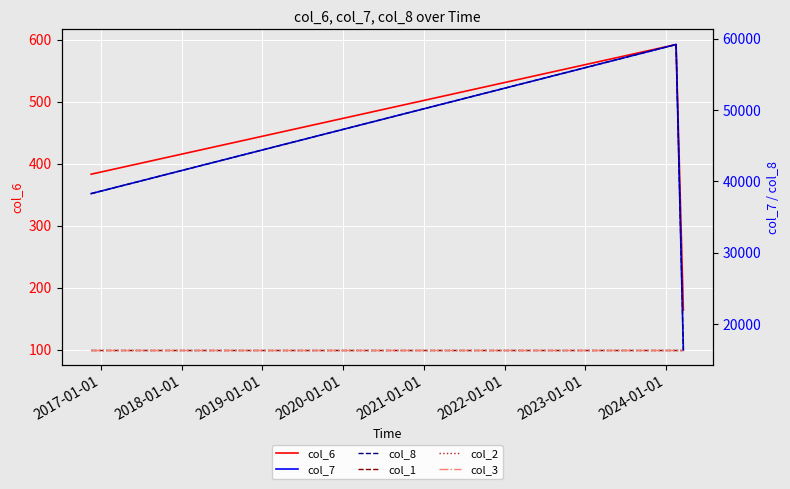

What is the minimum value for col_6?

164